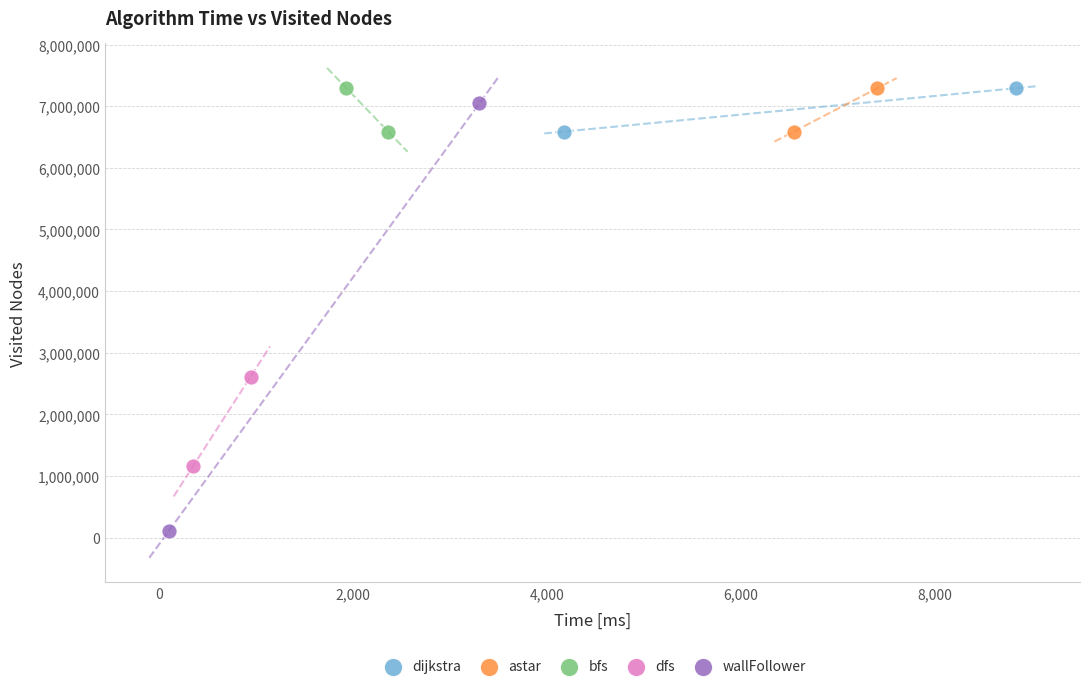

Which series contains the lowest Y value?

wallFollower